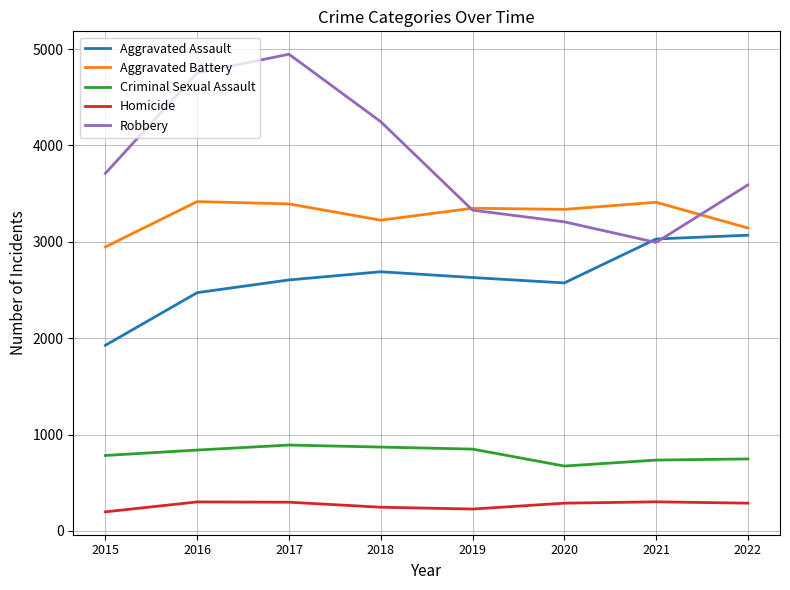

True or false: Aggravated Battery and Homicide intersect in this chart.

False